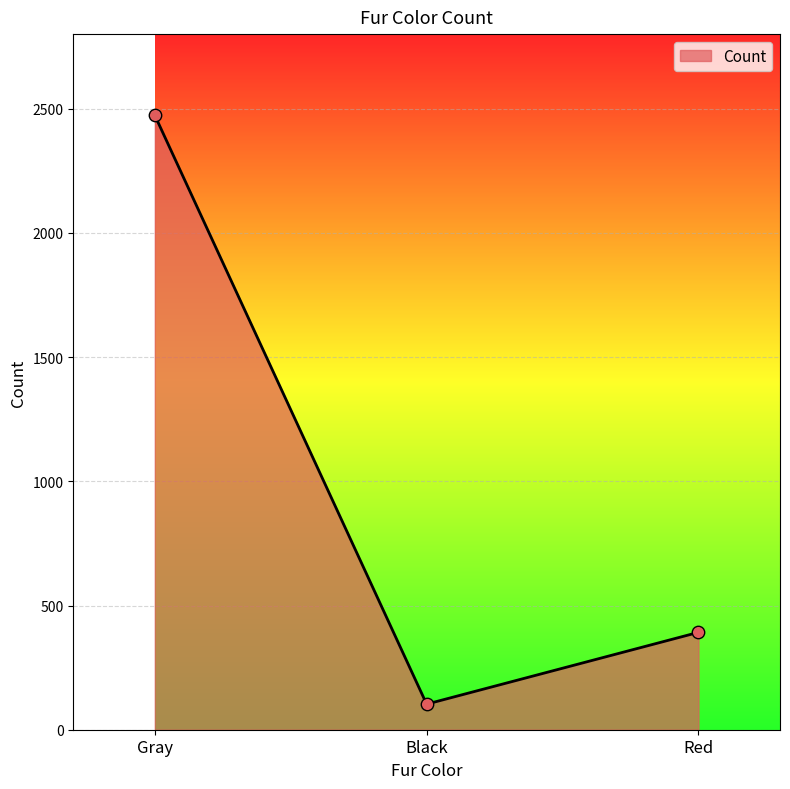

What is the ratio of the value at Red to the value at Gray?

0.2